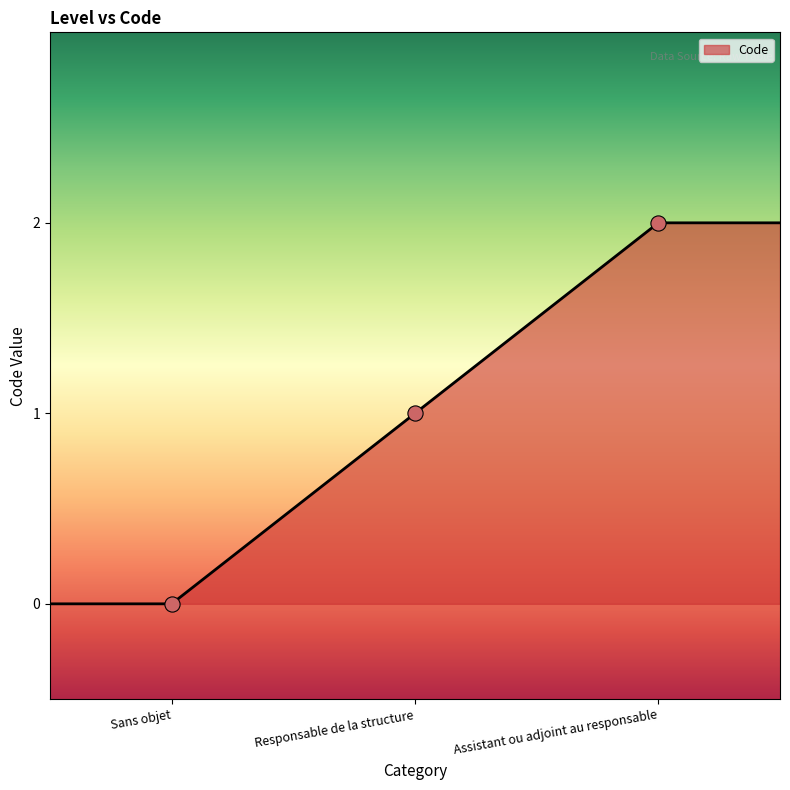

True or false: there are more than 2 points higher than both neighbors.

False